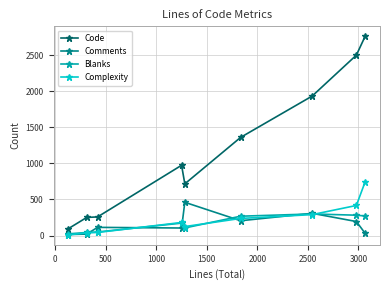

List the series in order of their peak value, highest first.

Code, Complexity, Comments, Blanks